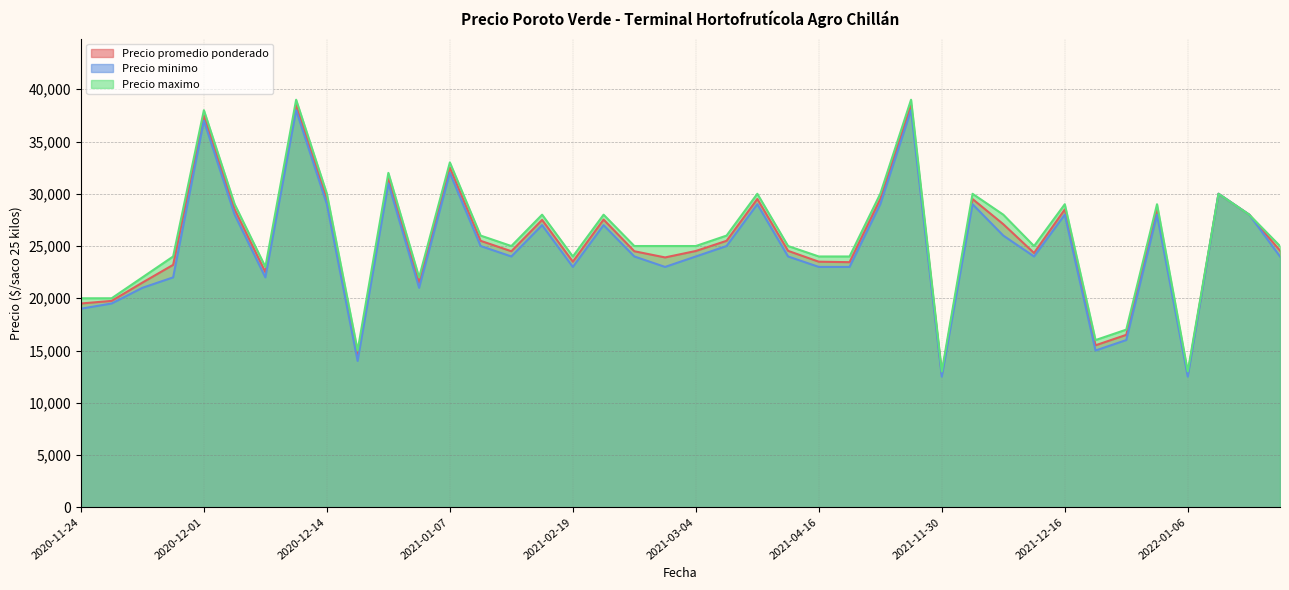

Is it true that Precio maximo equals 26000 at 2021-03-12?

True